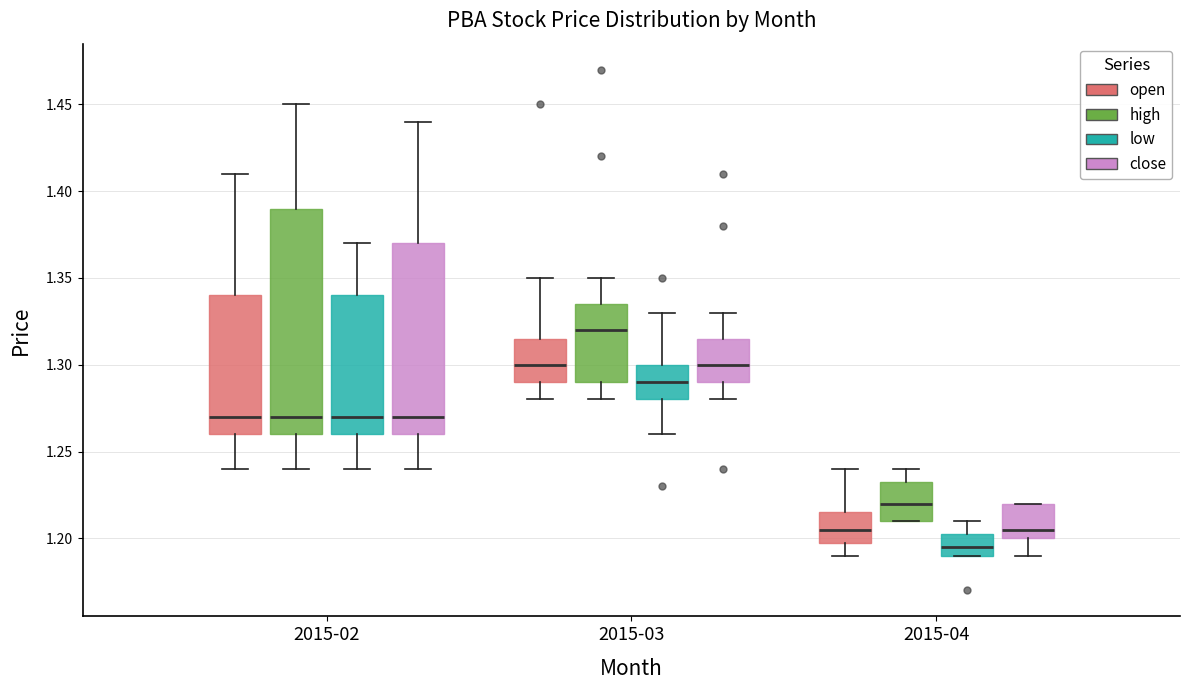

Where does the median line of the box for 2015-02 (open) sit on the y-axis? The values are not printed on the chart, so give them approximately, as read against the axis.

1.270